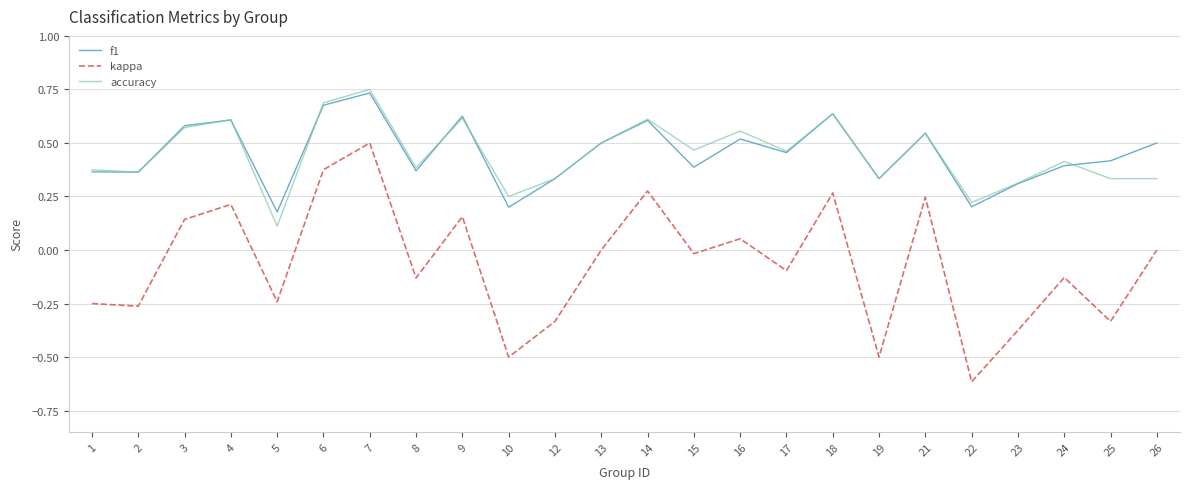

True or false: f1 has more than 0 points higher than both neighbors.

True